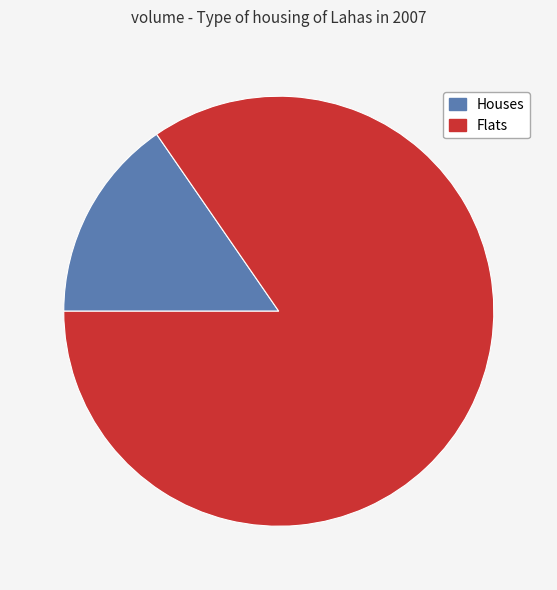

What is the smallest slice in the pie chart?

Houses